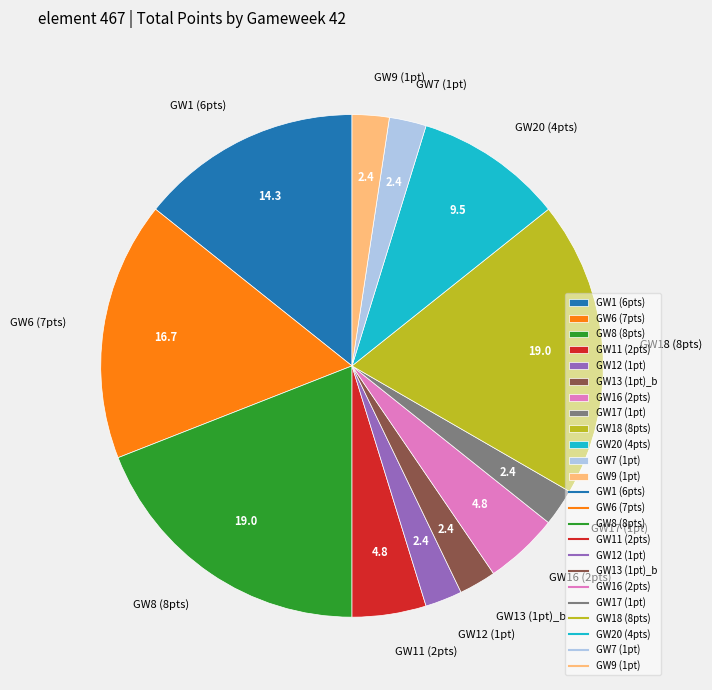

Do GW6 (7pts) and GW7 (1pt) together represent more than half of the pie?

No